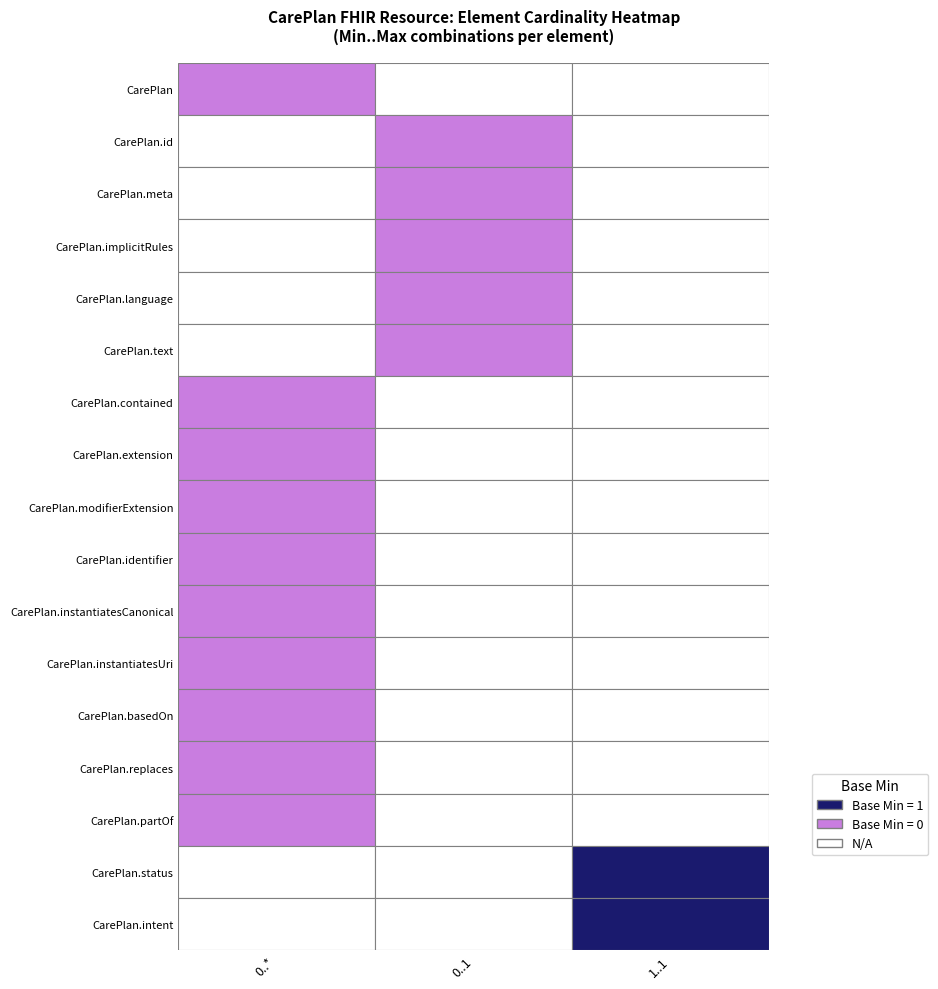

Reading left to right, list all the values displayed in this chart.

CarePlan: 1	0	0
CarePlan.id: 0	1	0
CarePlan.meta: 0	1	0
CarePlan.implicitRules: 0	1	0
CarePlan.language: 0	1	0
CarePlan.text: 0	1	0
CarePlan.contained: 1	0	0
CarePlan.extension: 1	0	0
CarePlan.modifierExtension: 1	0	0
CarePlan.identifier: 1	0	0
CarePlan.instantiatesCanonical: 1	0	0
CarePlan.instantiatesUri: 1	0	0
CarePlan.basedOn: 1	0	0
CarePlan.replaces: 1	0	0
CarePlan.partOf: 1	0	0
CarePlan.status: 0	0	1
CarePlan.intent: 0	0	1